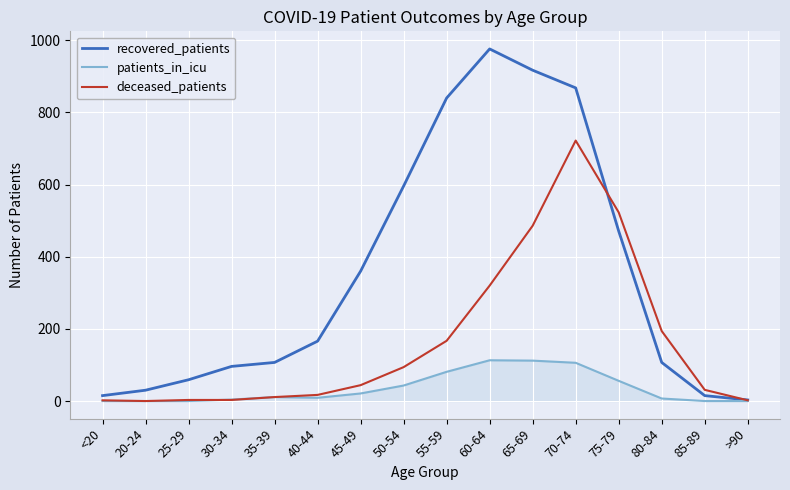

List the series in order of their overall mean, highest first.

recovered_patients, deceased_patients, patients_in_icu